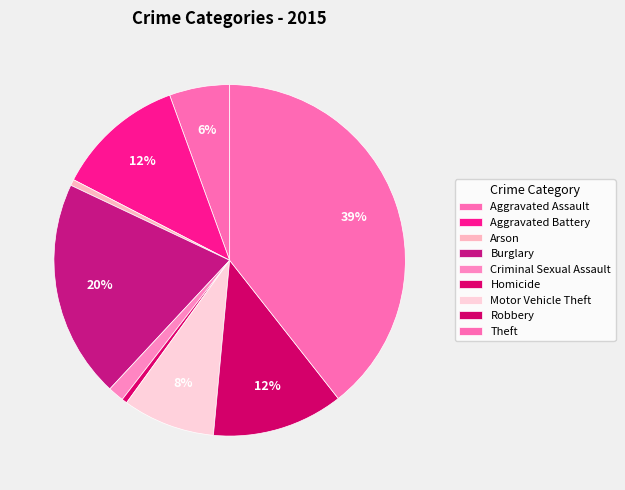

How many segments does this pie chart have?

9